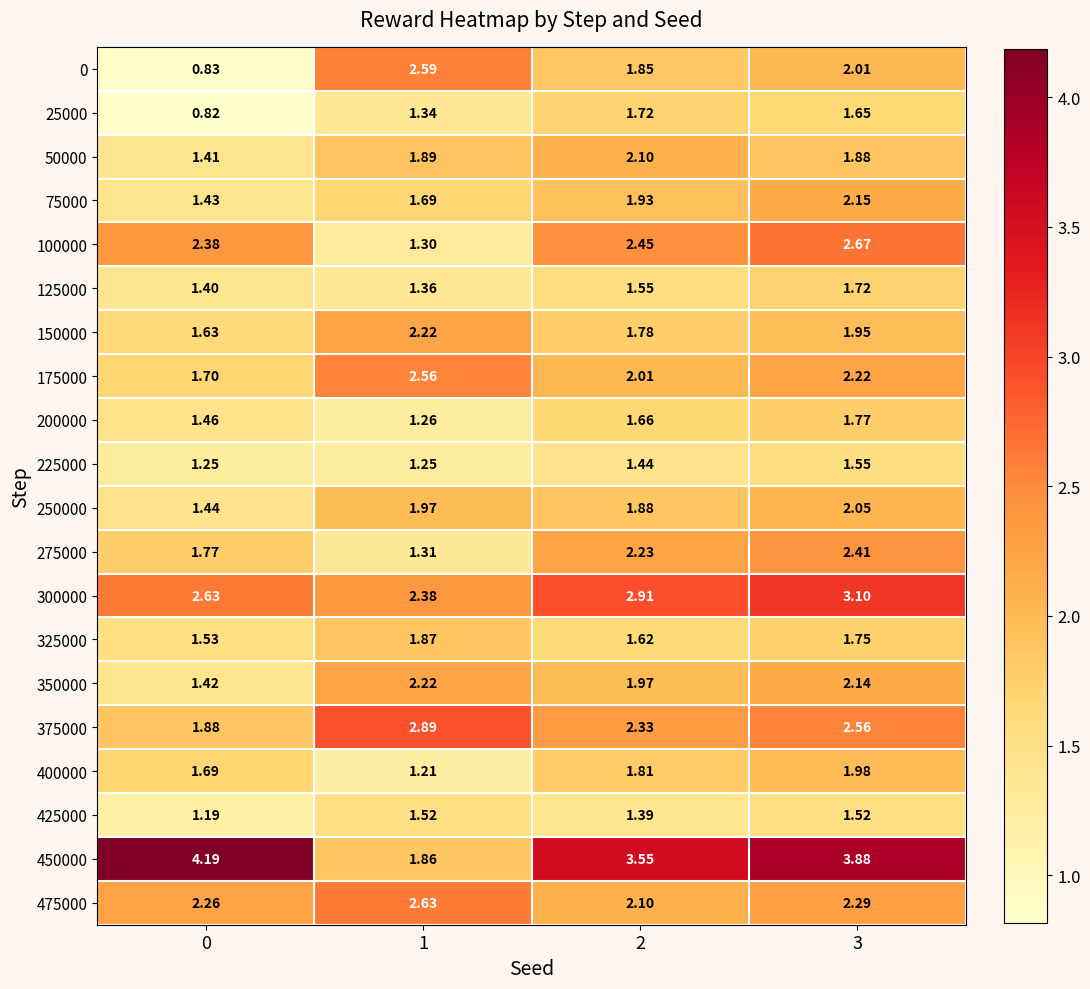

Which series has the largest total across all categories?

450000